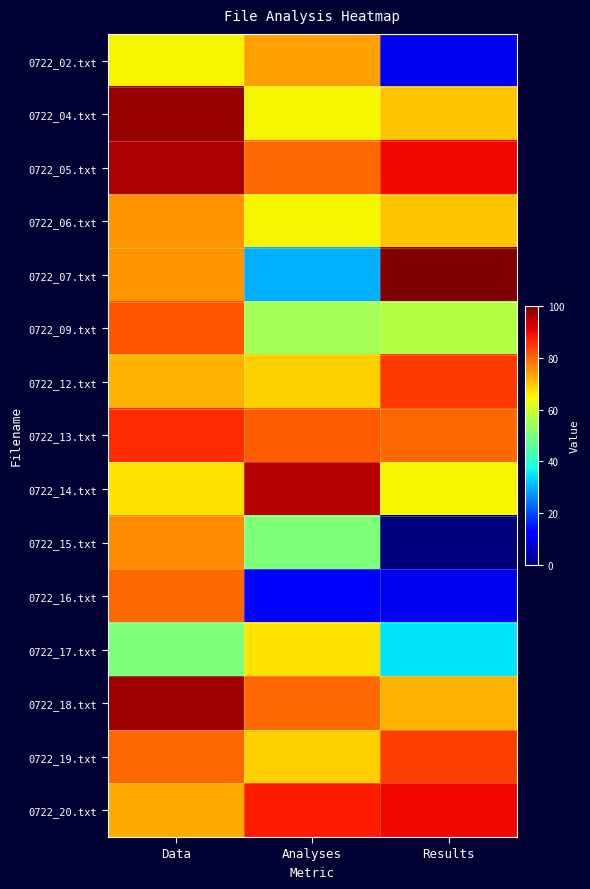

What is the sum of the 0722_16.txt values at Analyses and Results?

21